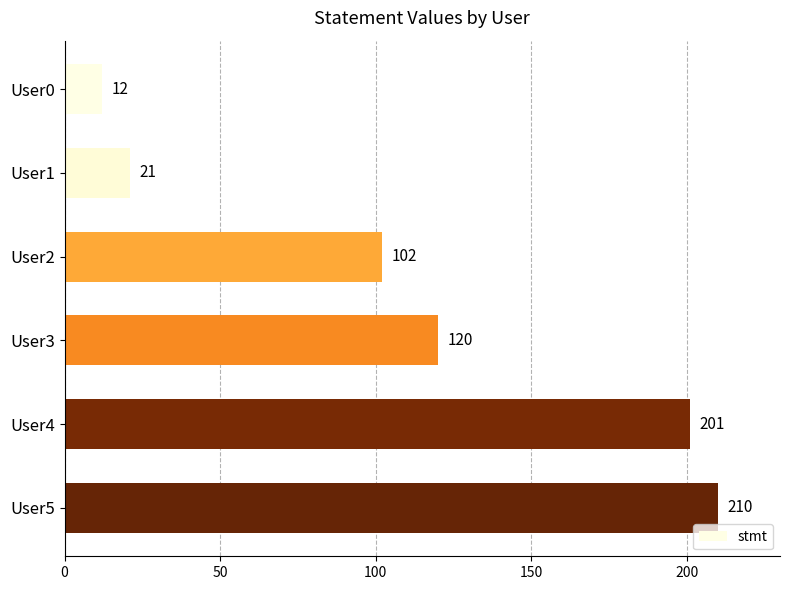

How many data points does each series have?

6